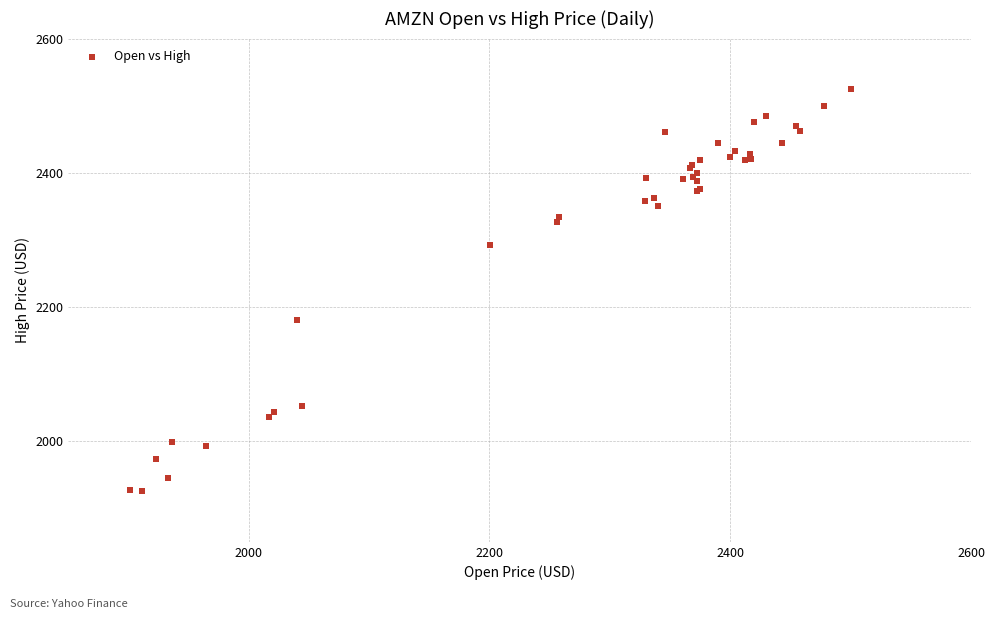

What Y value in the scatter plot is closest to 2225?

2180.0